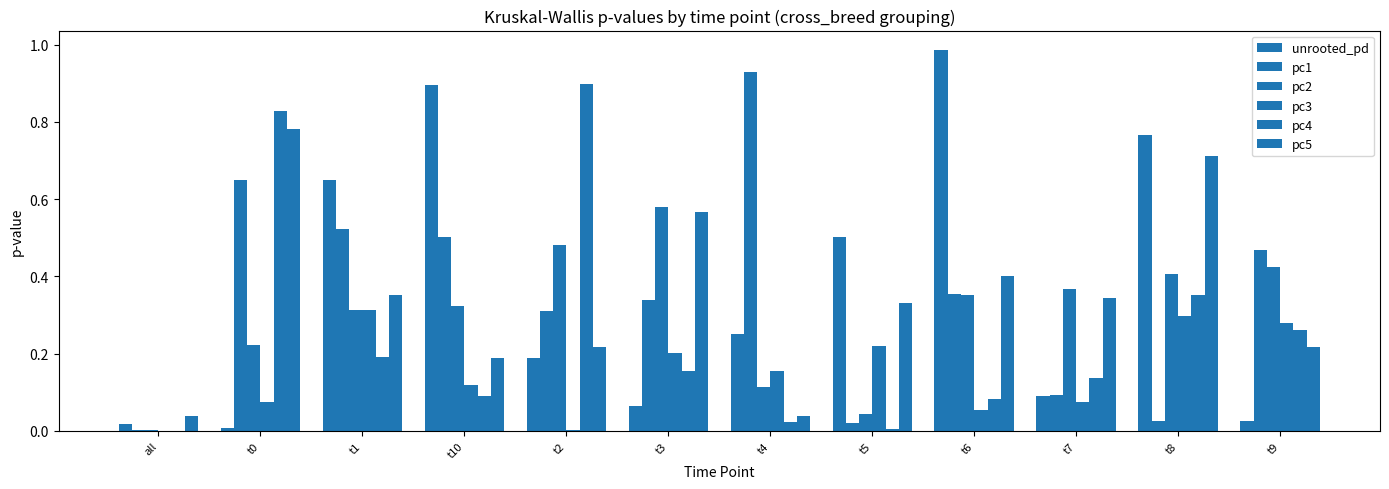

What is the maximum value shown in the chart?

1.0